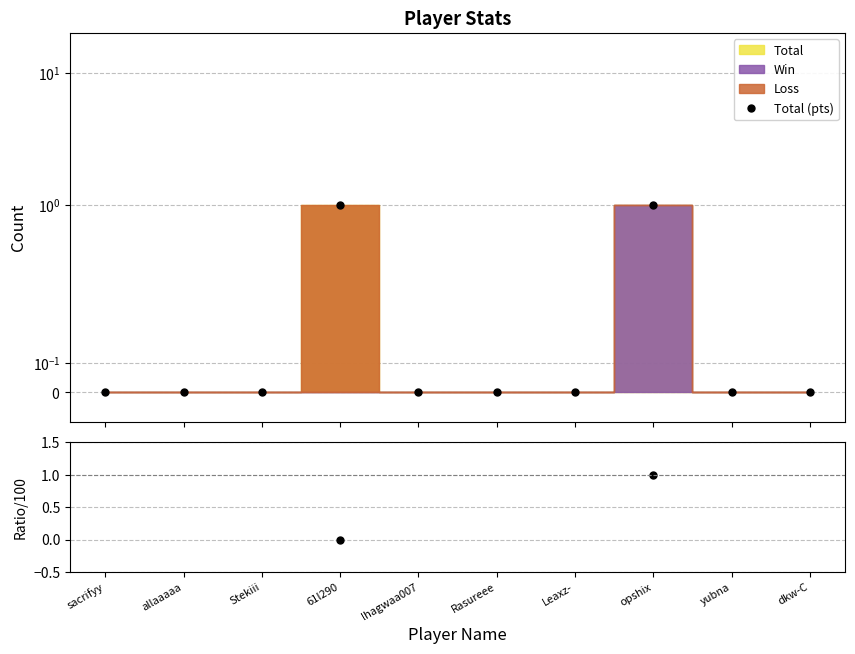

What is the label of the 2nd point from the right?

yubna